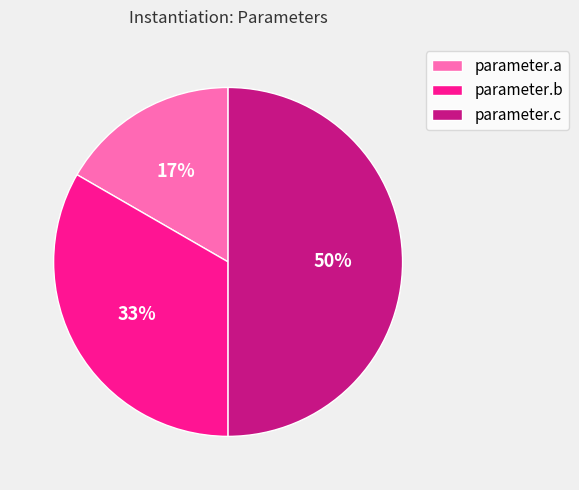

True or false: parameter.a accounts for 17% of the total.

True